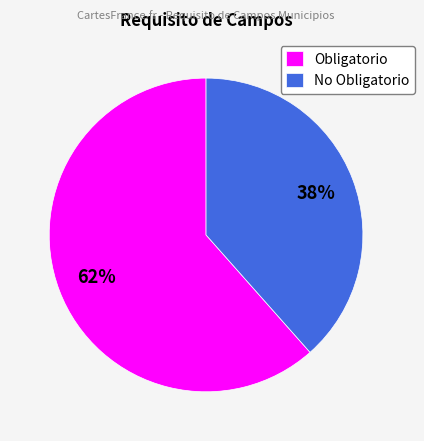

Rank the categories by value from highest to lowest.

Obligatorio, No Obligatorio